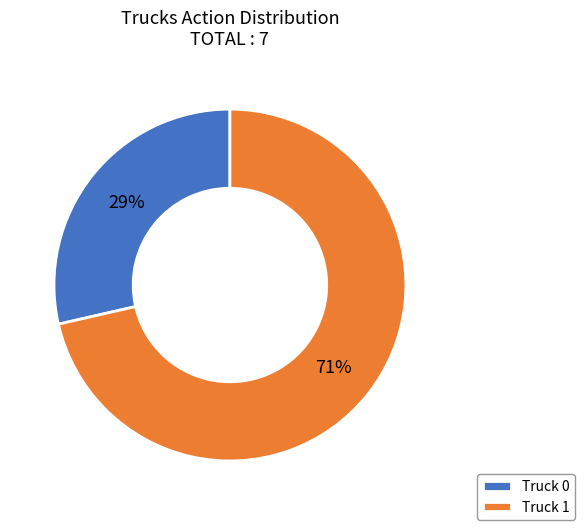

To the nearest percent, what is the average slice percentage?

50%